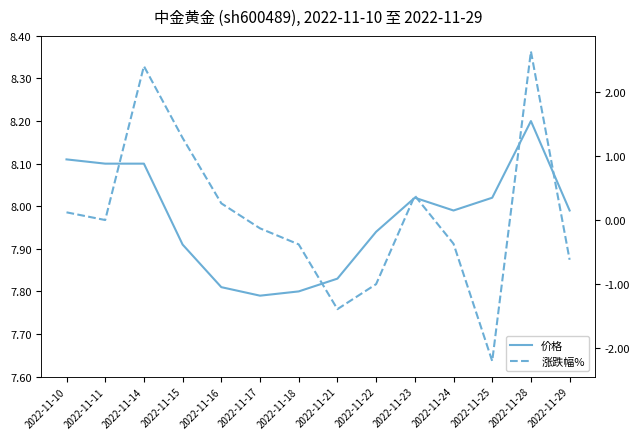

At which category is the sum across all series the highest?

2022-11-28